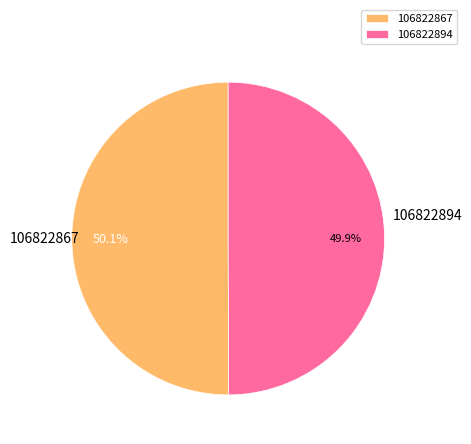

Do 106822867 and 106822894 together represent more than half of the pie?

Yes